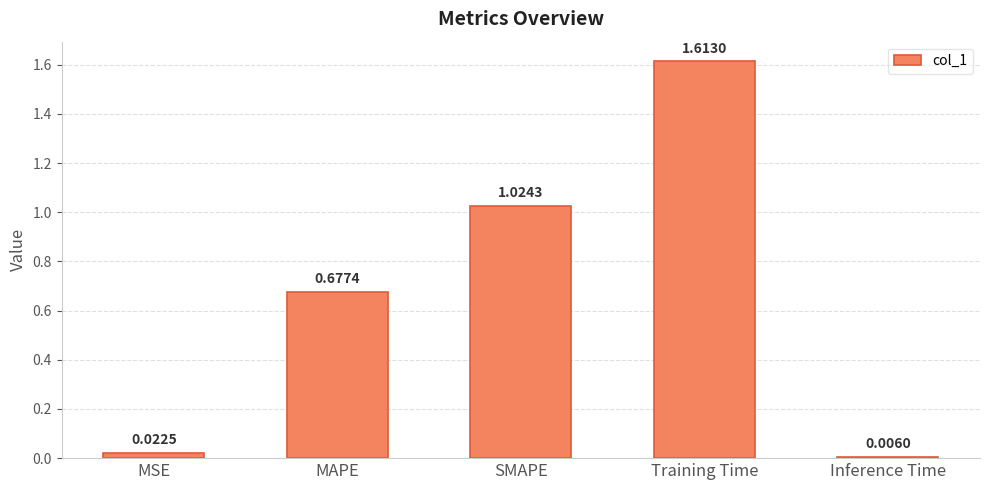

Where is the data nearest to the value 0?

Inference Time